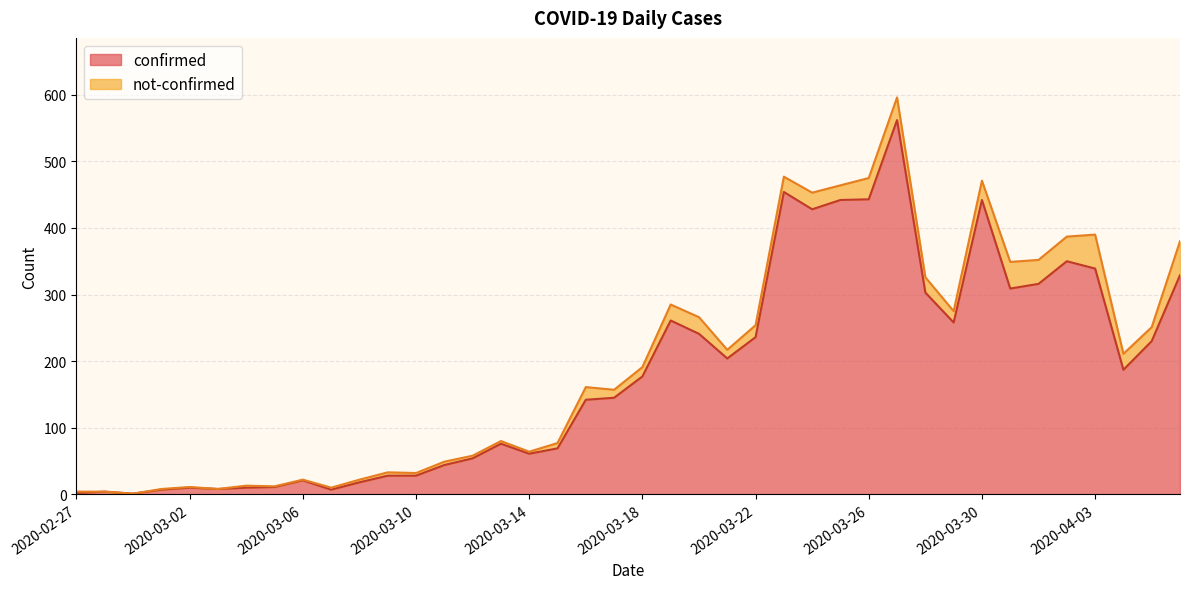

Rank the categories by value from highest to lowest.

2020-03-27, 2020-03-23, 2020-03-26, 2020-03-25, 2020-03-30, 2020-03-24, 2020-04-02, 2020-04-03, 2020-04-06, 2020-04-01, 2020-03-31, 2020-03-28, 2020-03-19, 2020-03-29, 2020-03-20, 2020-03-22, 2020-04-05, 2020-03-21, 2020-04-04, 2020-03-18, 2020-03-17, 2020-03-16, 2020-03-13, 2020-03-15, 2020-03-14, 2020-03-12, 2020-03-11, 2020-03-09, 2020-03-10, 2020-03-06, 2020-03-08, 2020-03-05, 2020-03-02, 2020-03-04, 2020-03-03, 2020-03-01, 2020-03-07, 2020-02-28, 2020-02-27, 2020-02-29